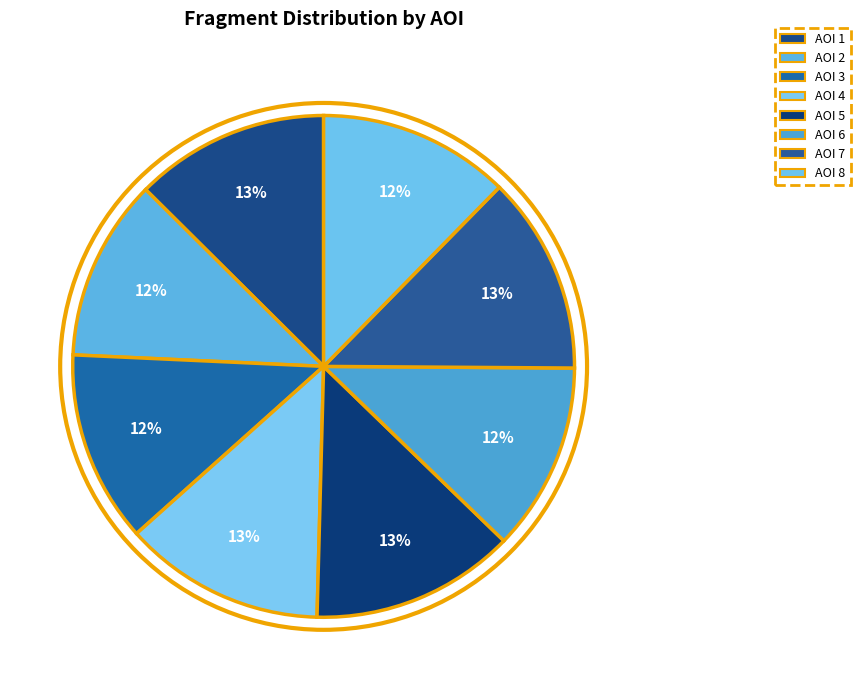

To the nearest percent, what is the difference between the largest and smallest slice percentages?

1%